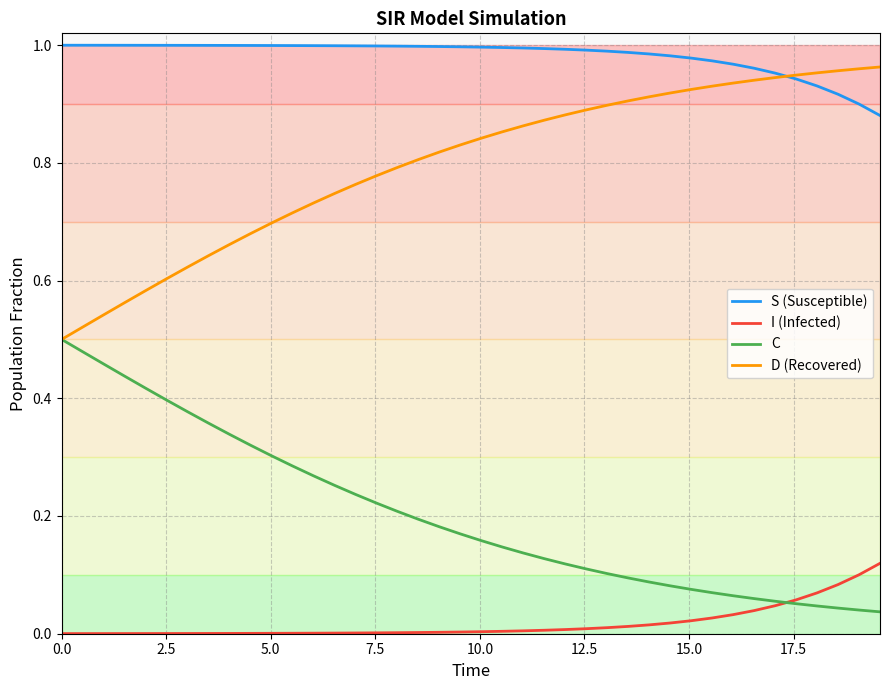

Which series has the largest total across all categories?

S (Susceptible)